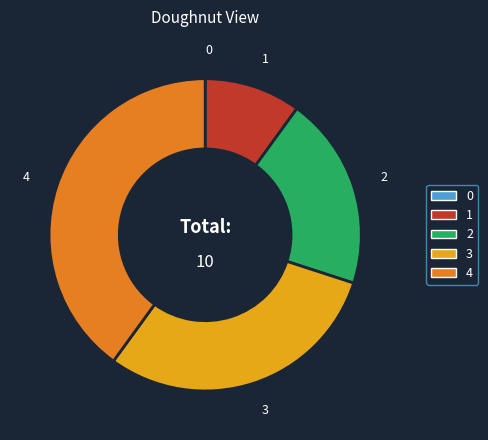

Is it true that 3 is 37% of the pie?

False